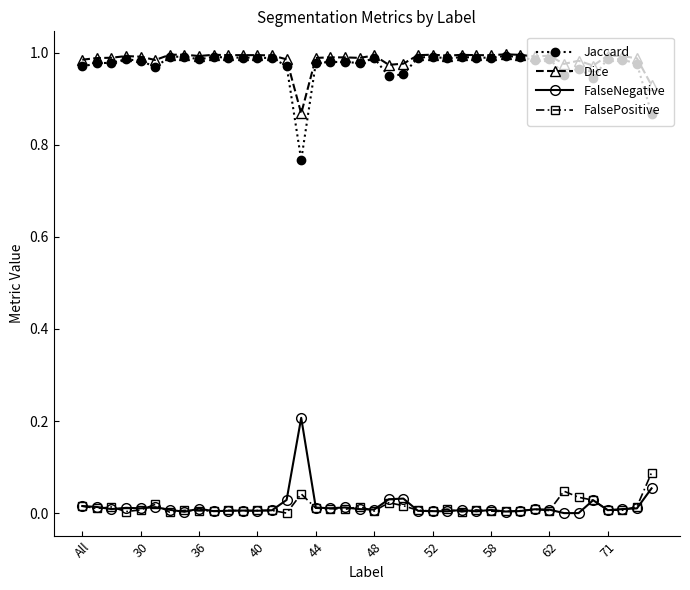

True or false: FalseNegative has more than 1 points higher than both neighbors.

True